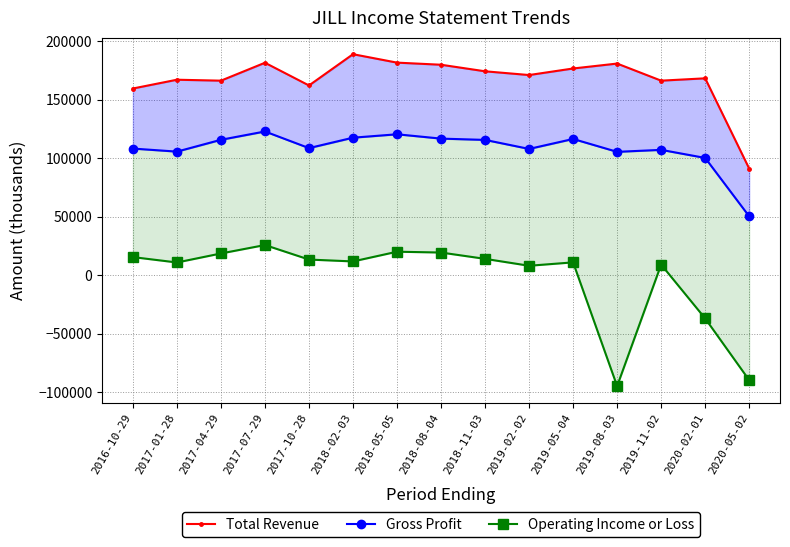

What is the difference between the second highest and minimum values in the Gross Profit series?

70100